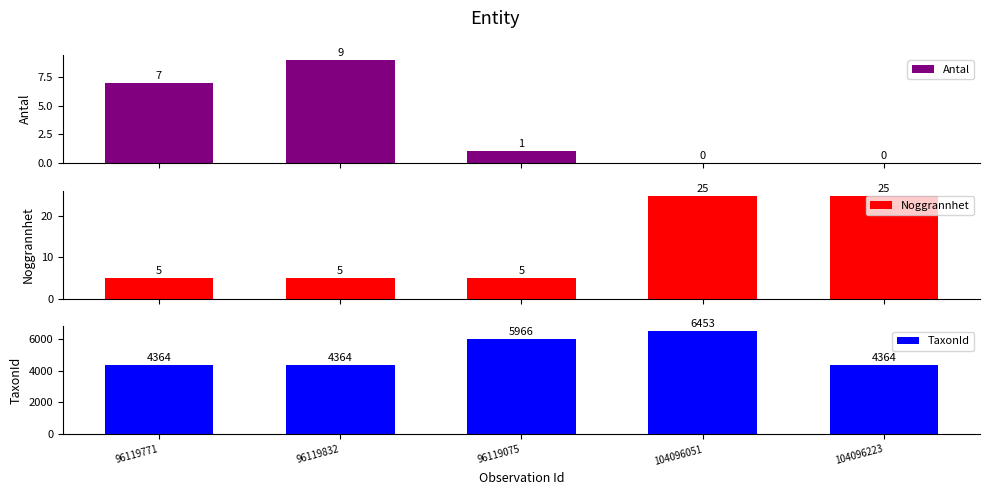

Rank the categories by TaxonId value from lowest to highest.

96119771, 96119832, 104096223, 96119075, 104096051